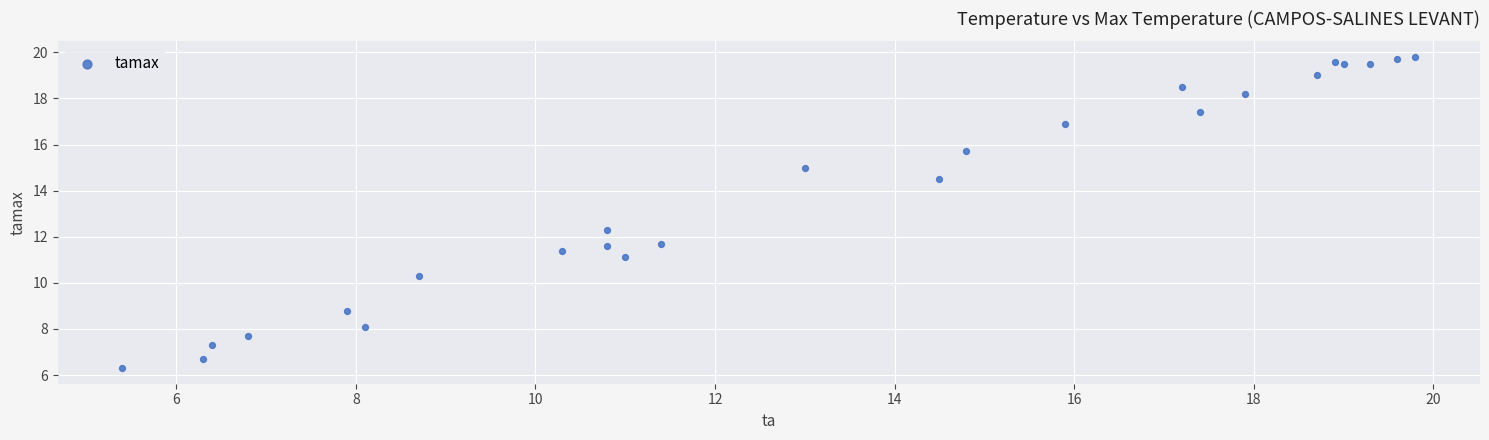

What Y value in the scatter plot is closest to 13?

12.3